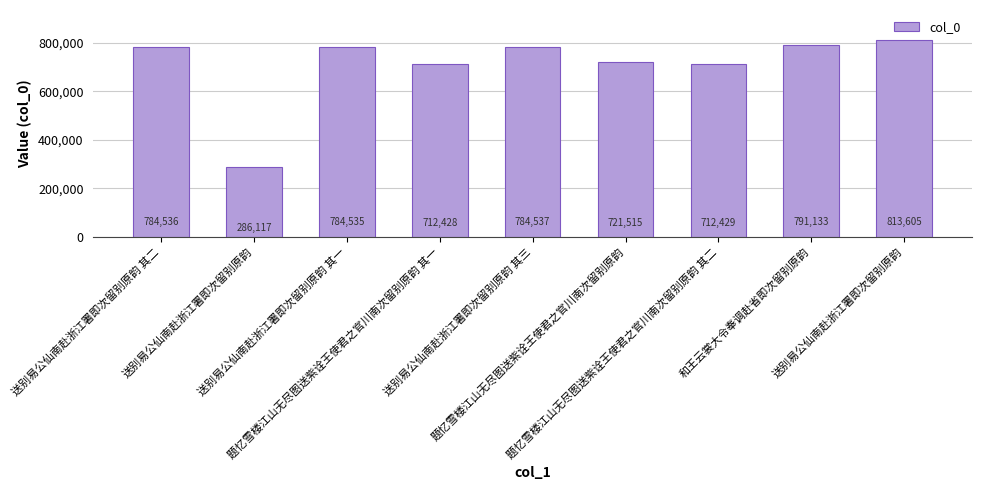

What is the difference between the maximum and second lowest values?

101177